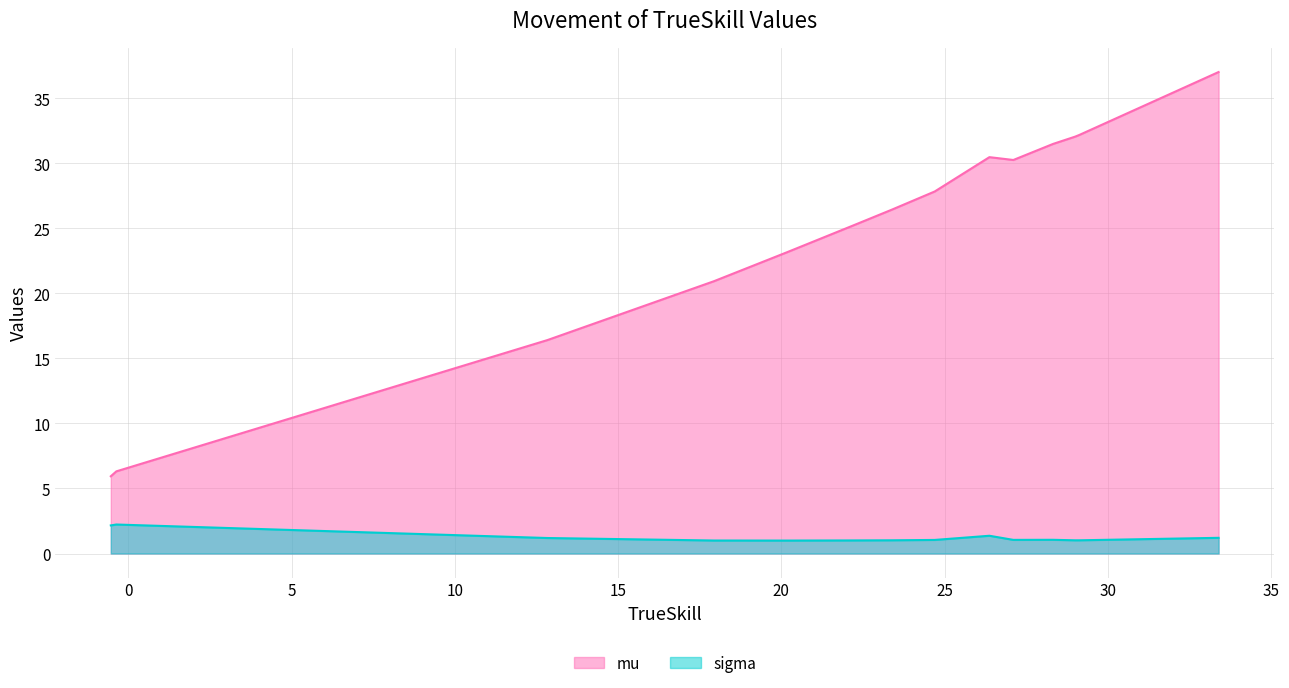

Is the value of sigma at workerRushAI greater than the value of mu at izanagi?

No